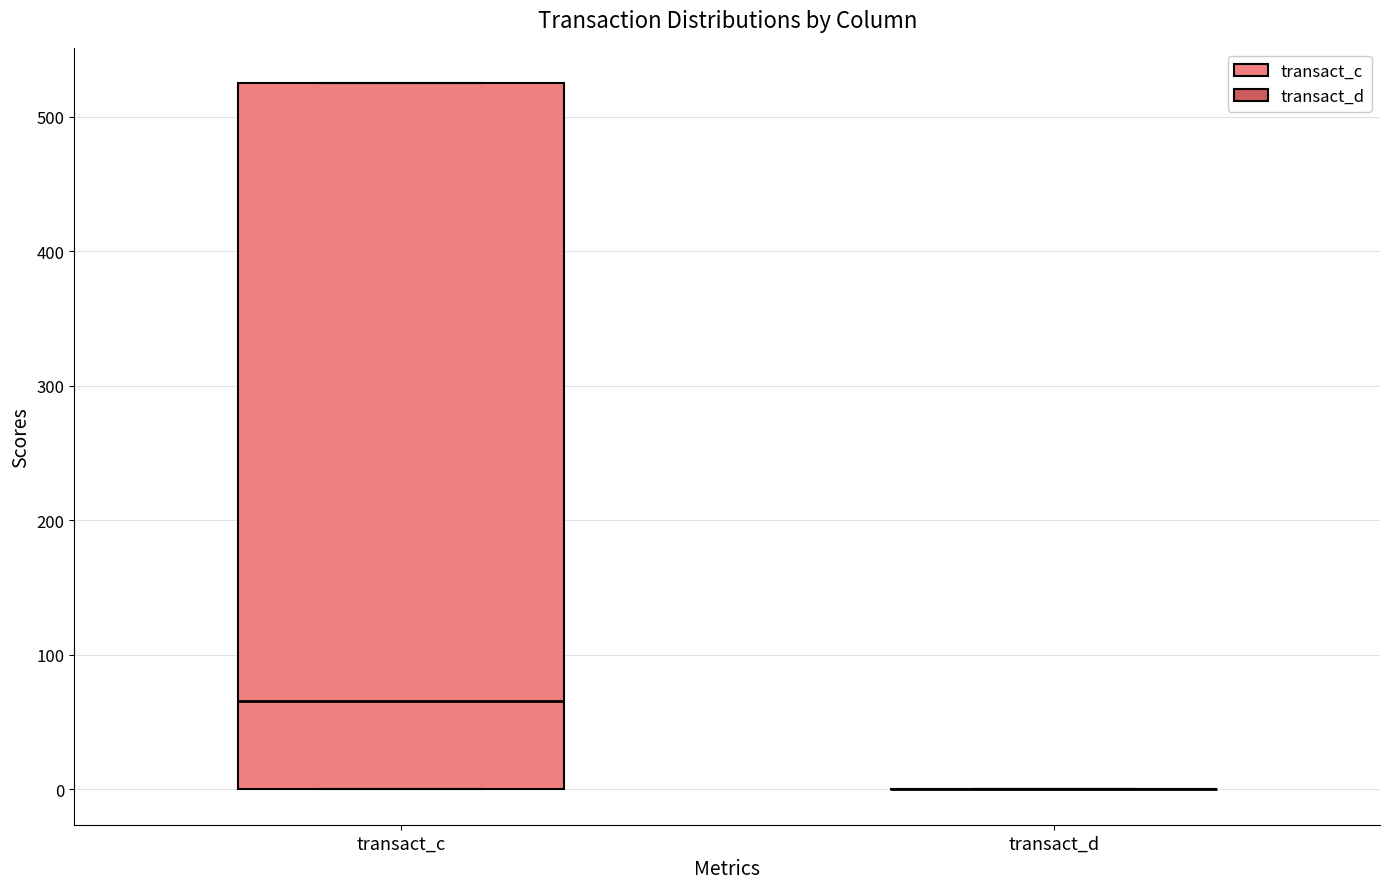

Where does the median line of the box for transact_c sit on the y-axis? The values are not printed on the chart, so give them approximately, as read against the axis.

70